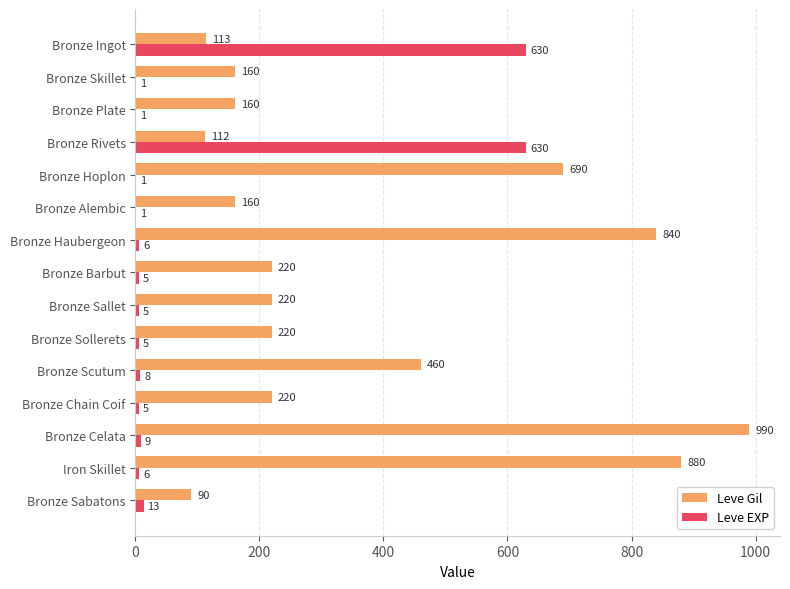

Which series changed the most between Bronze Ingot and Iron Skillet?

Leve Gil